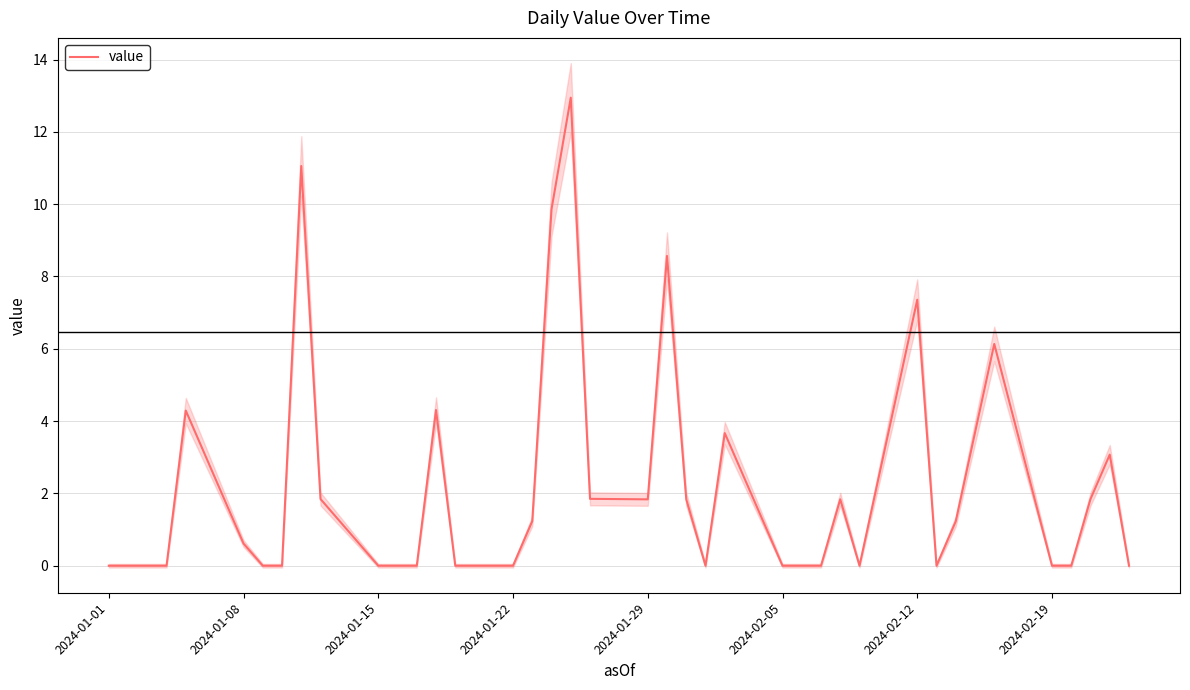

Which category has the lowest value across all series?

2024-01-01